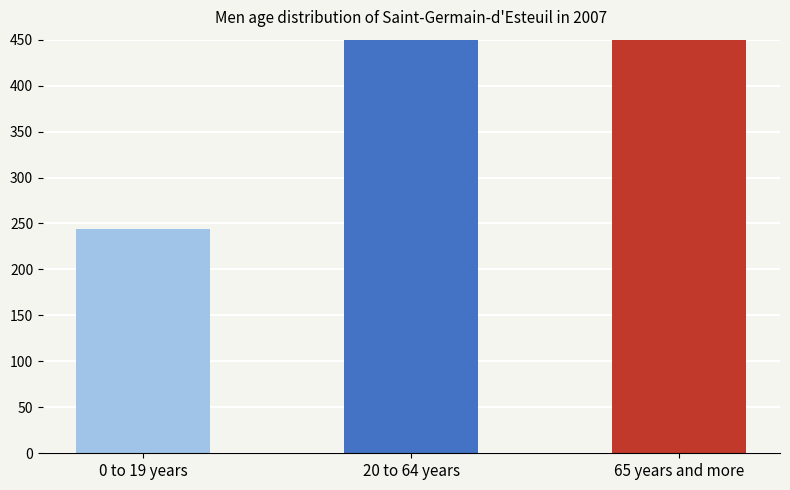

The chart shows a value of 1132.1 at 20 to 64 years. True or false?

False